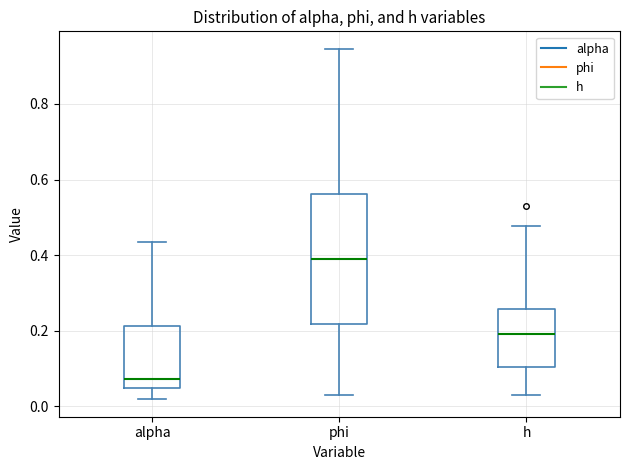

Which box is the tallest, from its lower edge to its upper edge?

phi